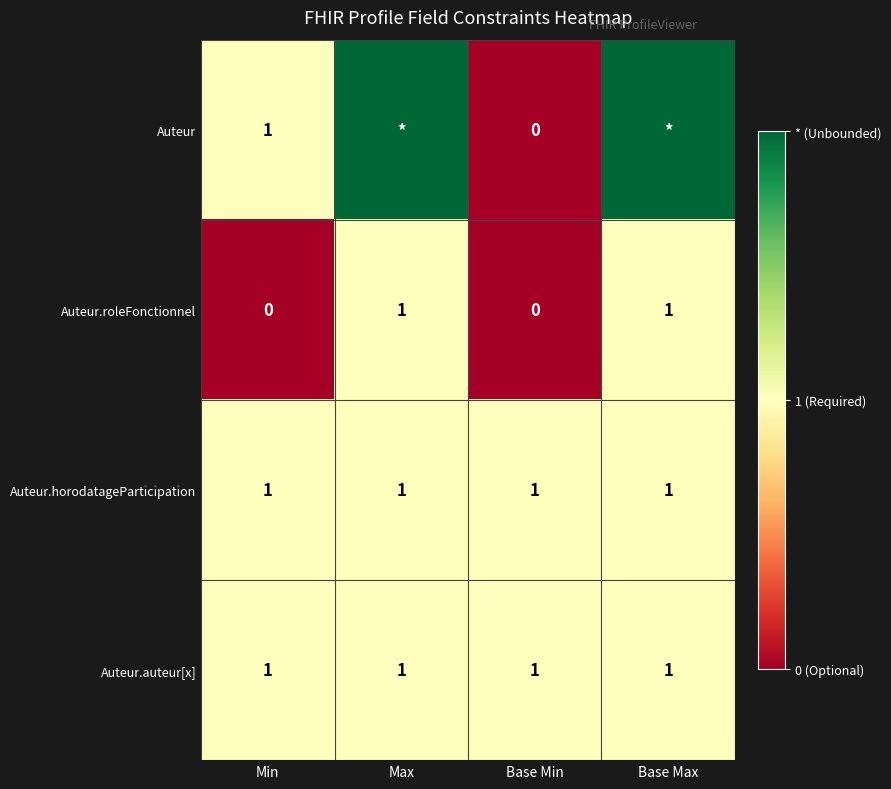

Is it true that Auteur equals 0 at Min?

False